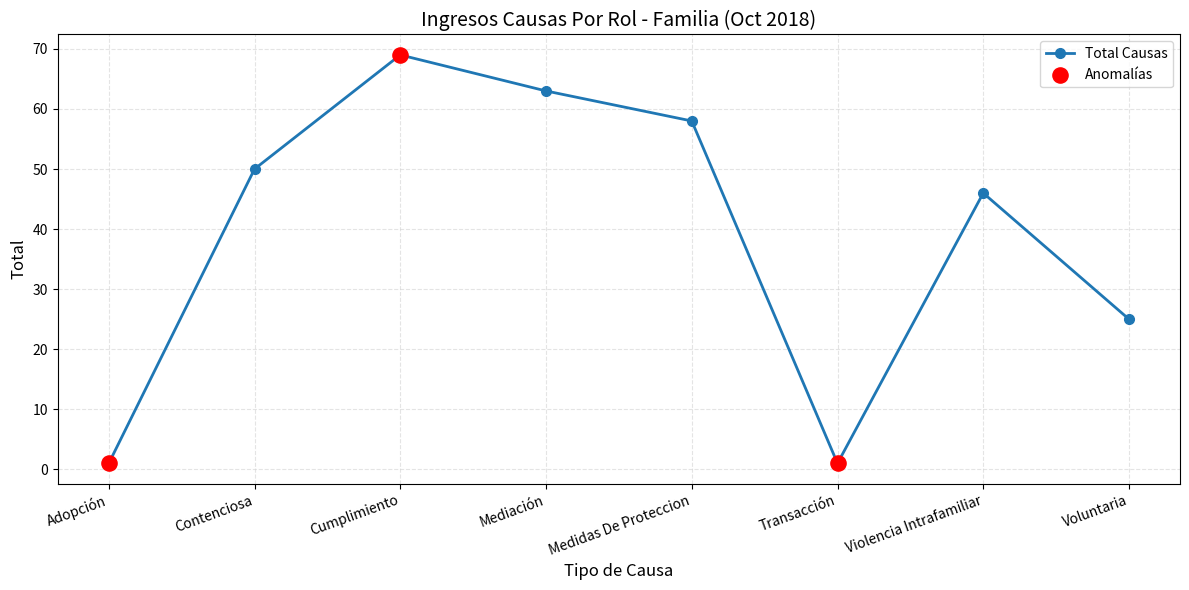

What is the change in value from Adopción to Contenciosa?

+49